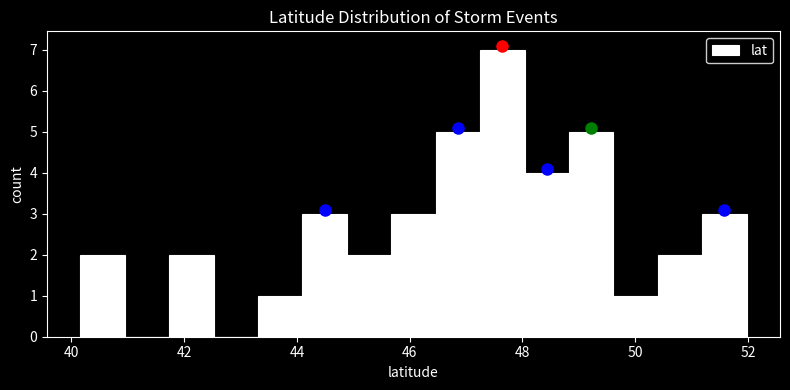

Read against the x-axis, roughly where is the centre of the tallest bar?

47.6